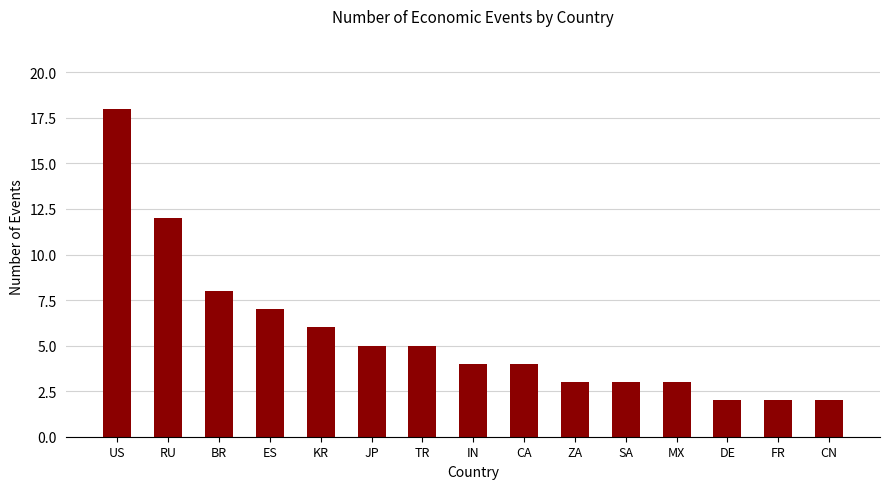

How many categories are shown in the chart?

15